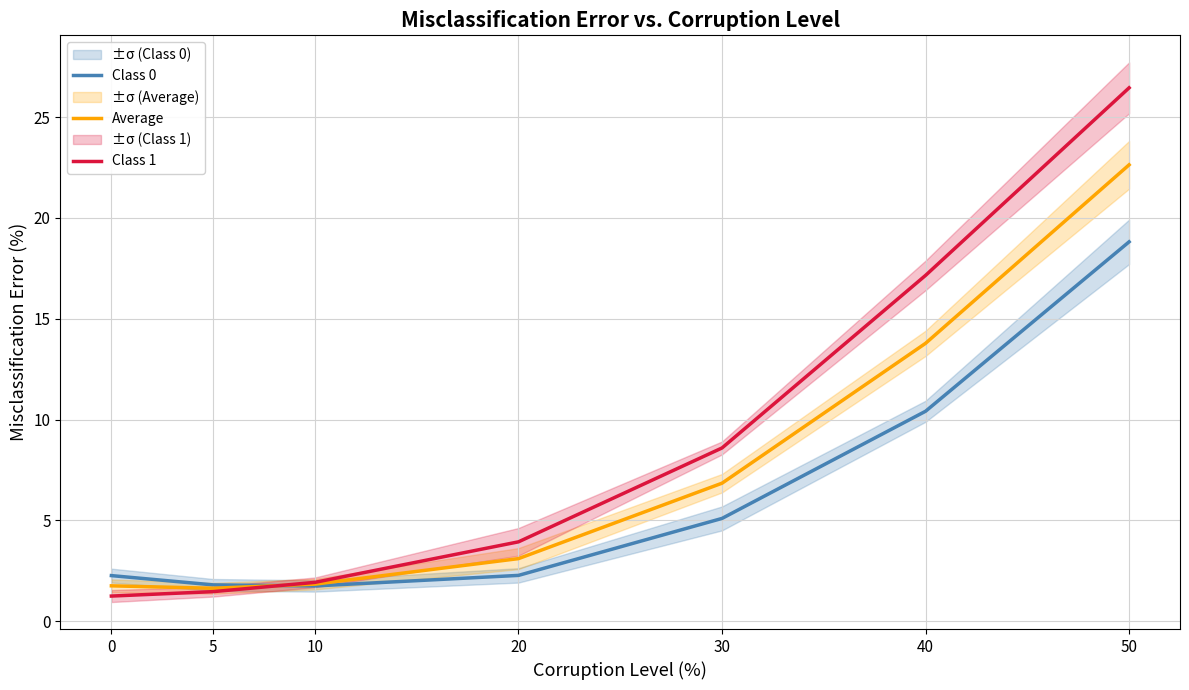

List the series in order of their overall mean, lowest first.

Class 0, Average, Class 1